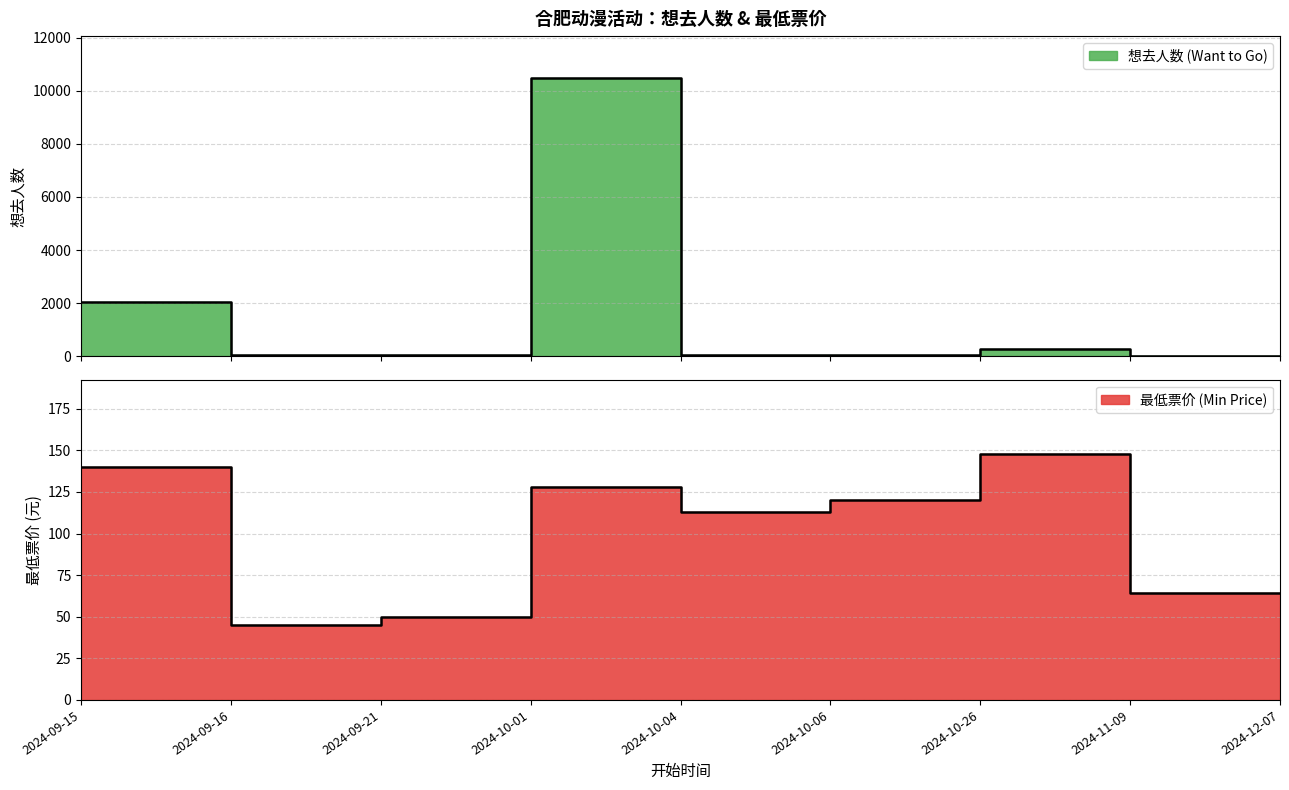

What is the spread (max minus min) of values at 2024-11-09?

59